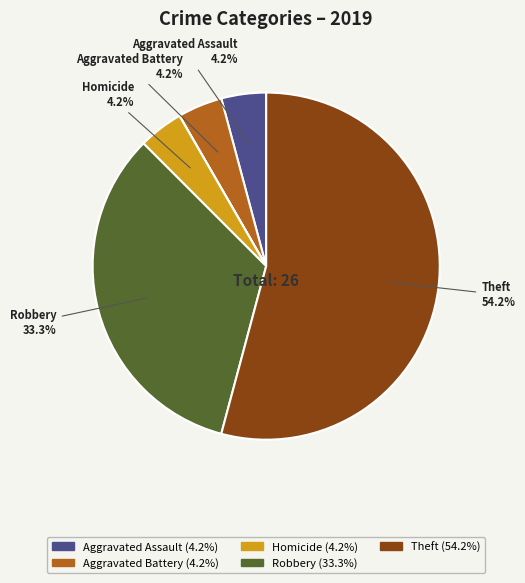

Is there a majority slice in this chart?

Yes